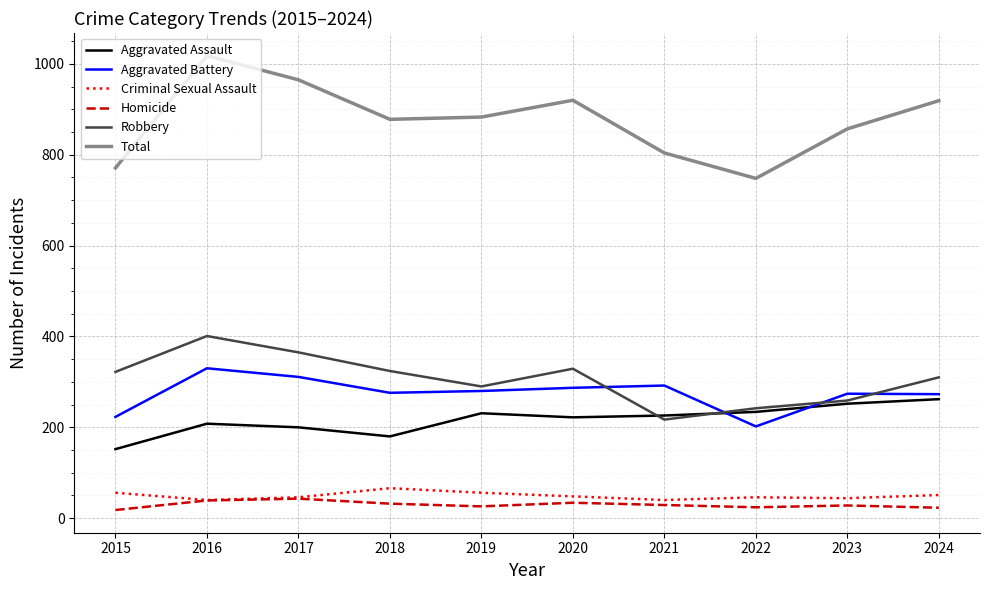

Which series has the widest spread of values?

Total